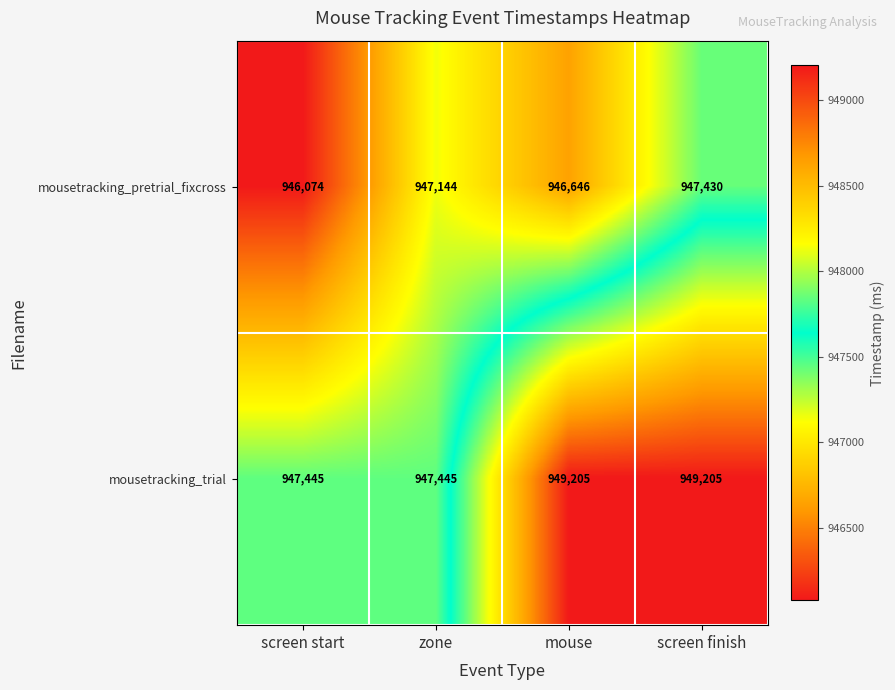

At which label is mousetracking_pretrial_fixcross closest to 946752?

mouse